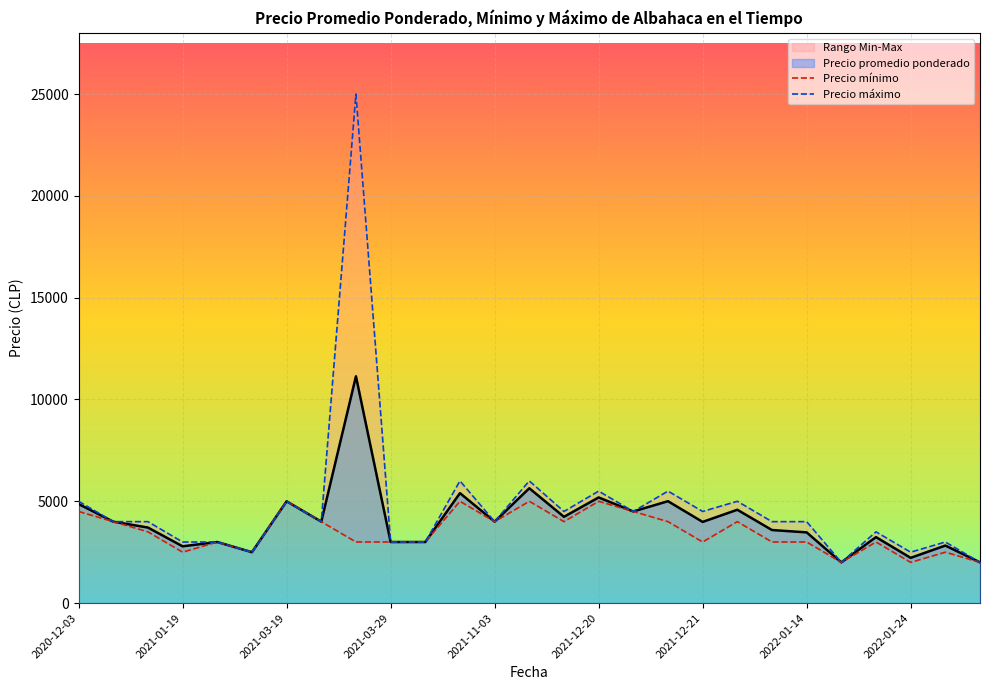

What is the average value of the Precio mínimo series?

3481